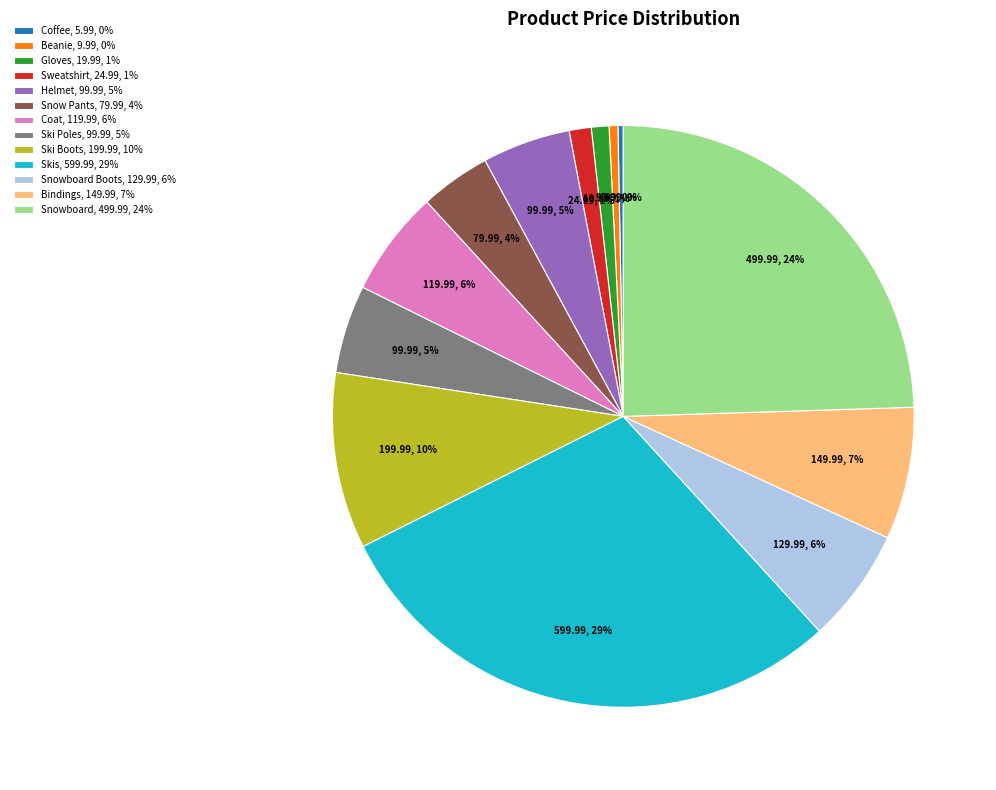

To the nearest percent, what is the difference between the Snowboard, 499.99, 24% and Sweatshirt, 24.99, 1% slice percentages?

23%